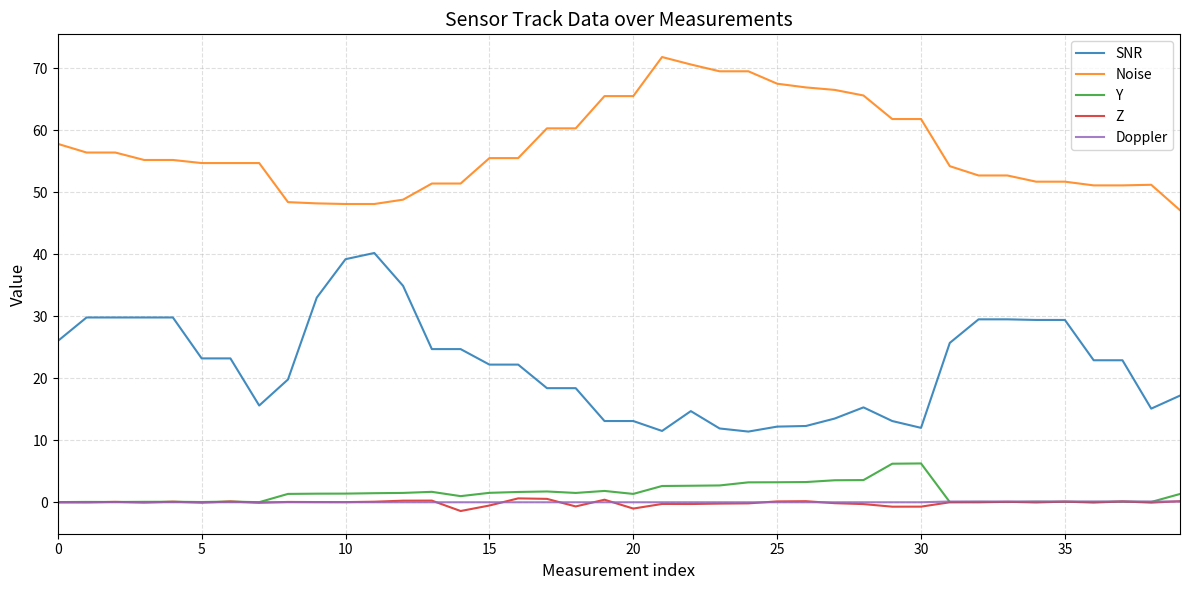

Which series has the largest total across all categories?

Noise